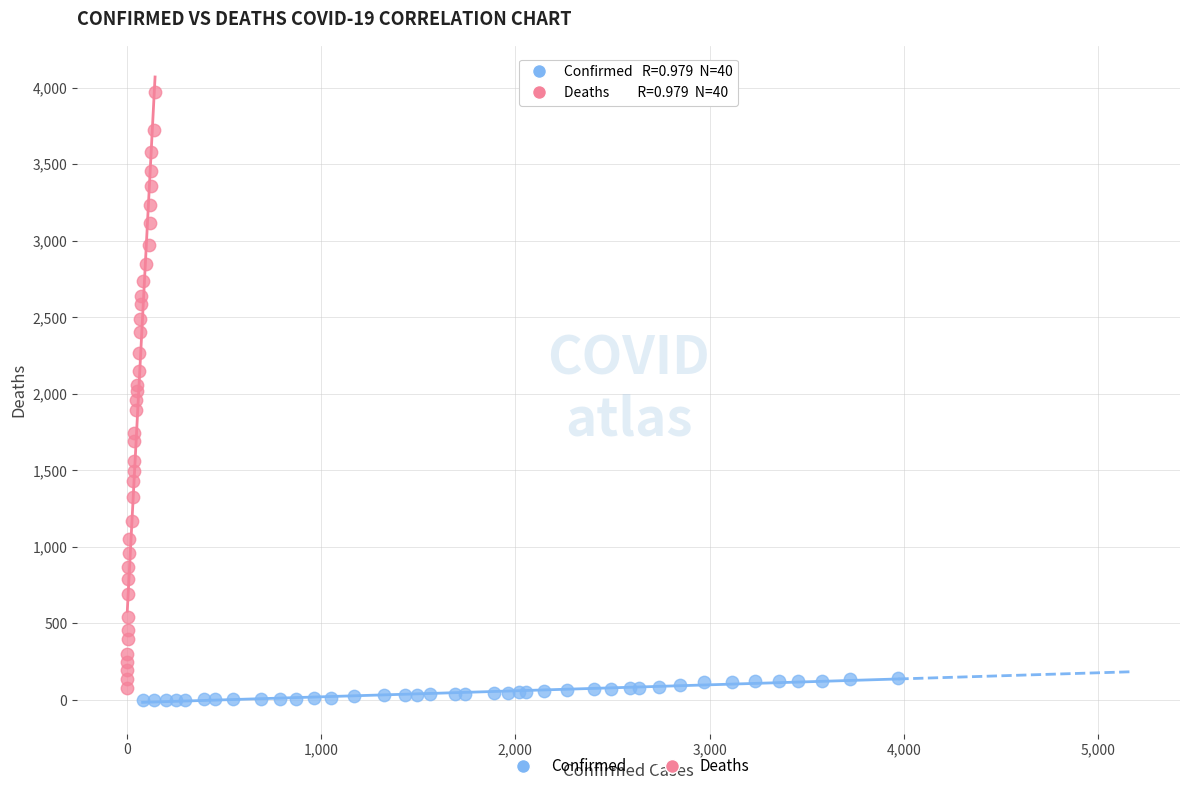

Which series has the largest Y range (max minus min)?

Deaths